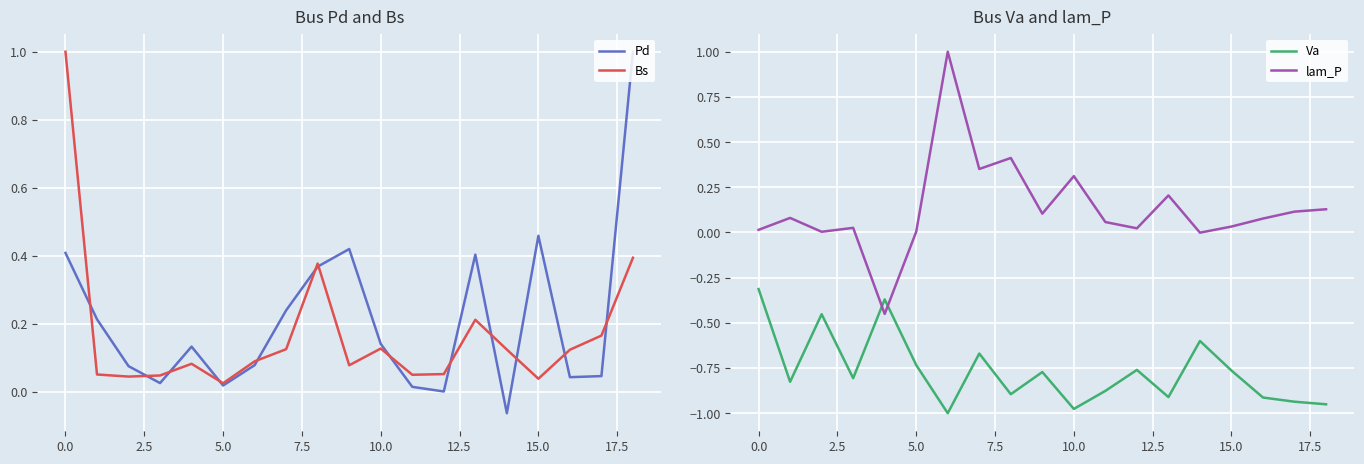

Which category has the lowest value in the Pd series?

14